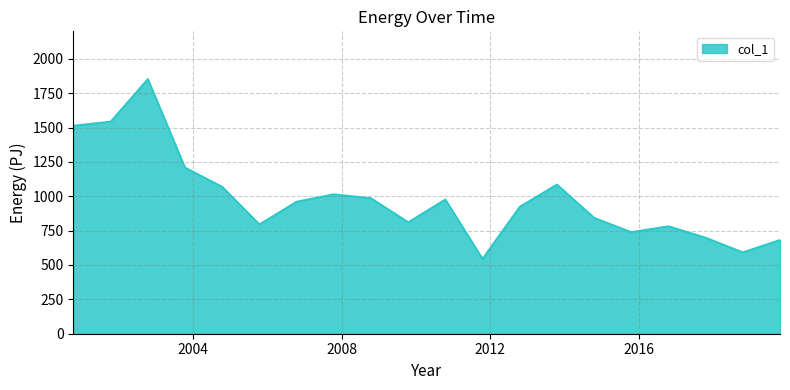

What is the difference between the maximum and minimum values?

1307.9